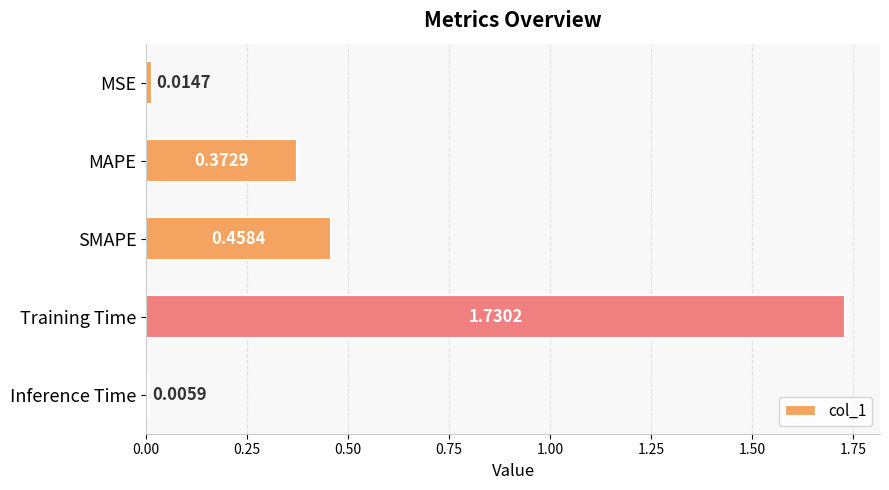

List the labels in order of value, largest first.

Training Time, SMAPE, MAPE, MSE, Inference Time